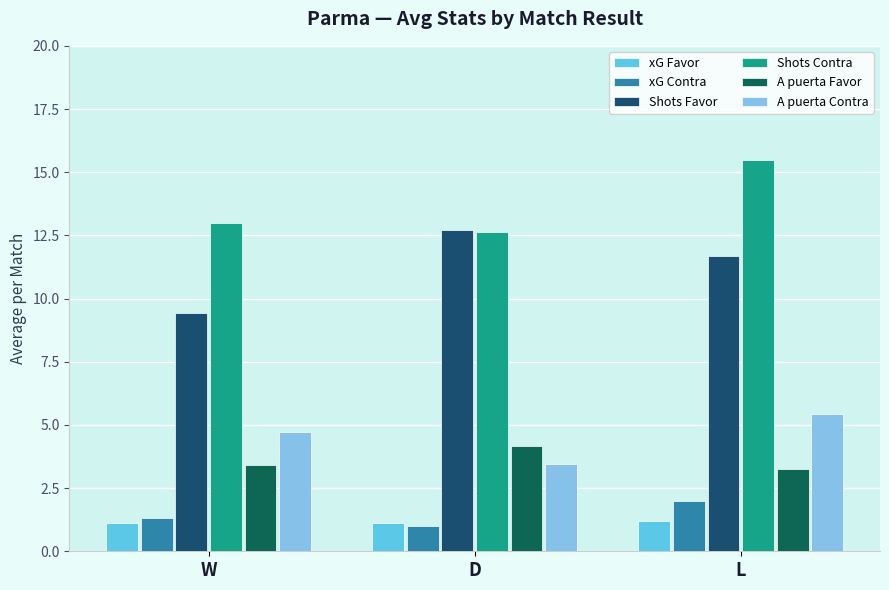

What is the difference between the highest and lowest values at L?

14.3